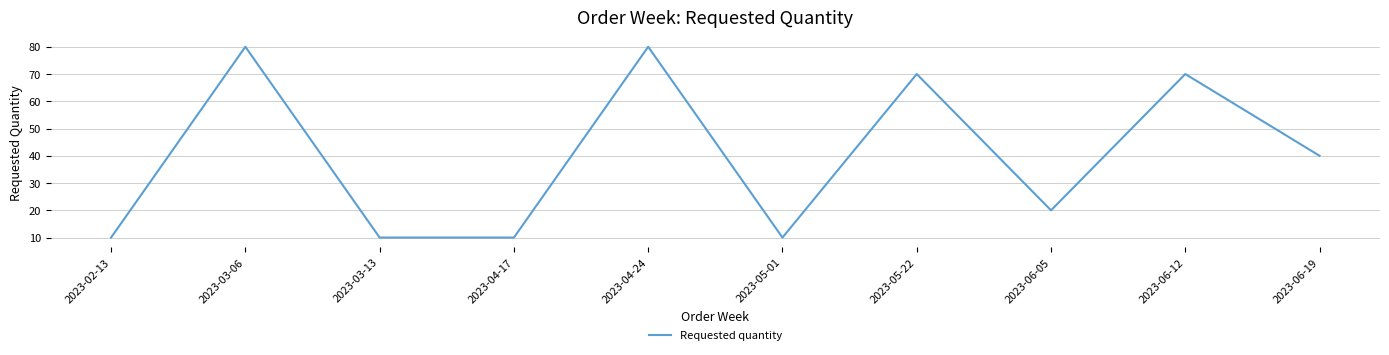

What is the minimum value shown in the chart?

10